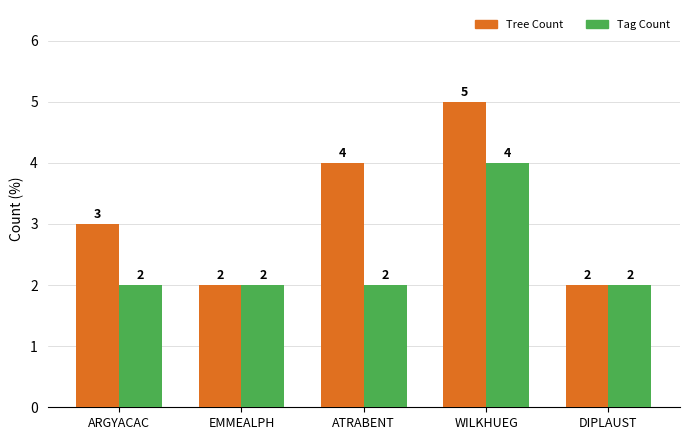

Where is Tree Count nearest to the value 3?

ARGYACAC